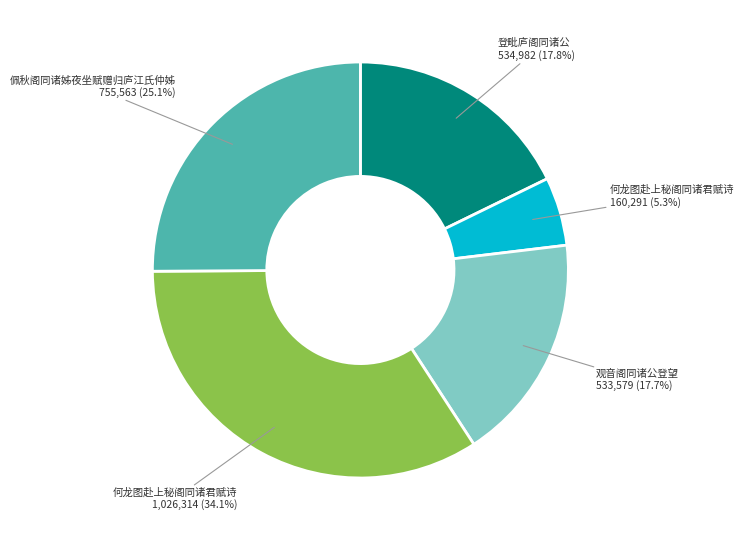

Is there a majority slice in this chart?

No